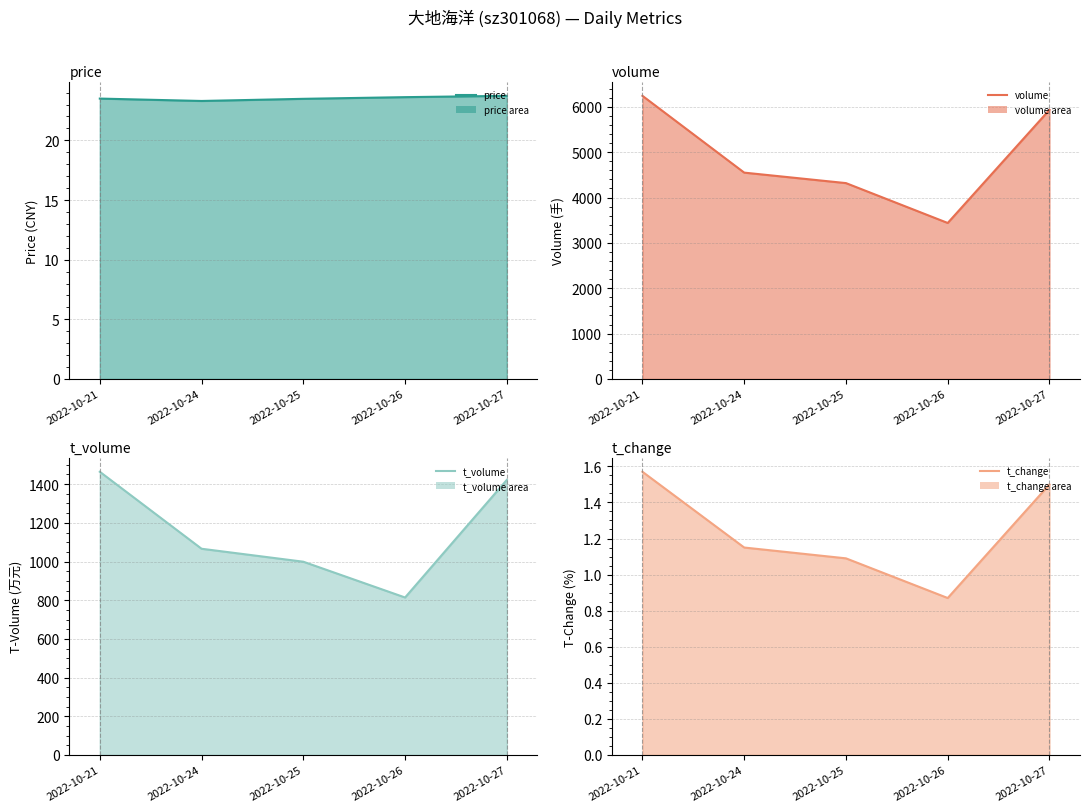

What is the average value of the t_change_line series?

1.2